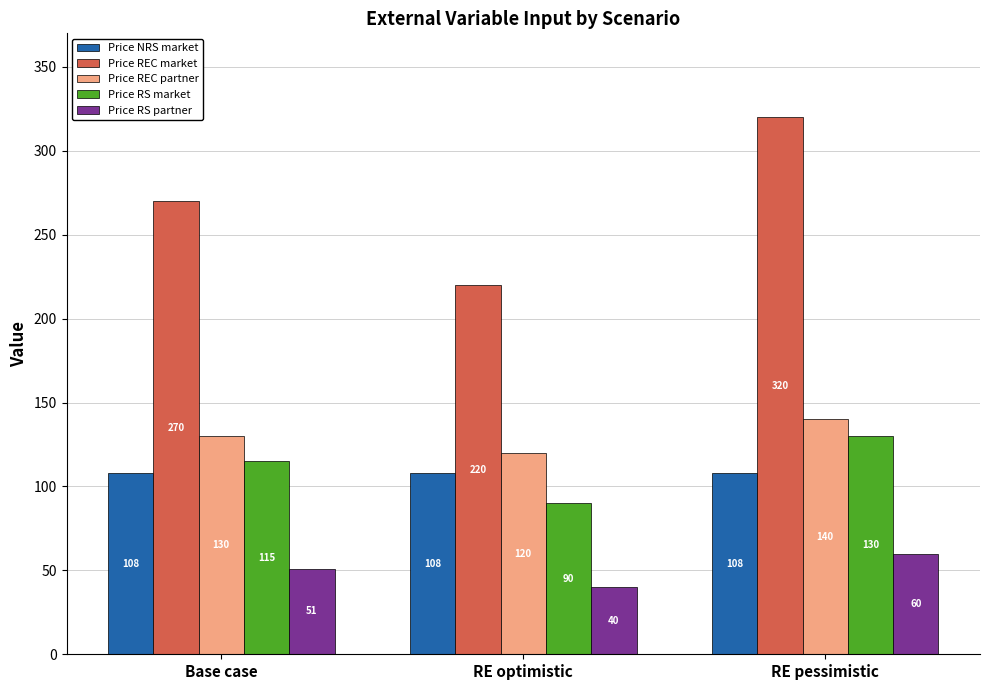

What are all the series names shown in the legend?

Price NRS market, Price REC market, Price REC partner, Price RS market, Price RS partner